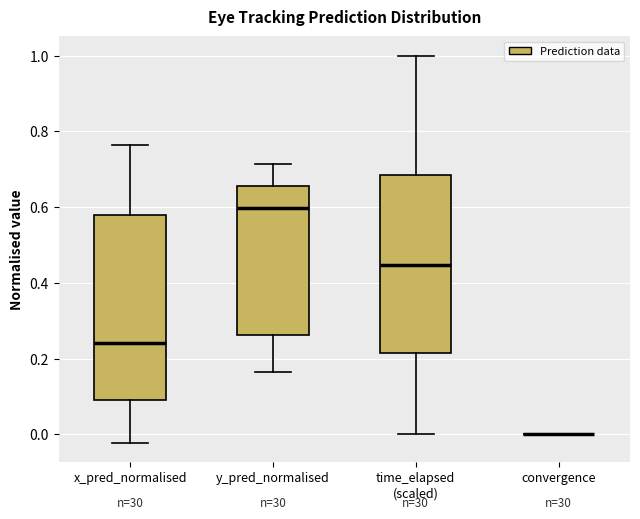

Where does the upper whisker of the box for y_pred_normalised end on the y-axis? The values are not printed on the chart, so give them approximately, as read against the axis.

0.72